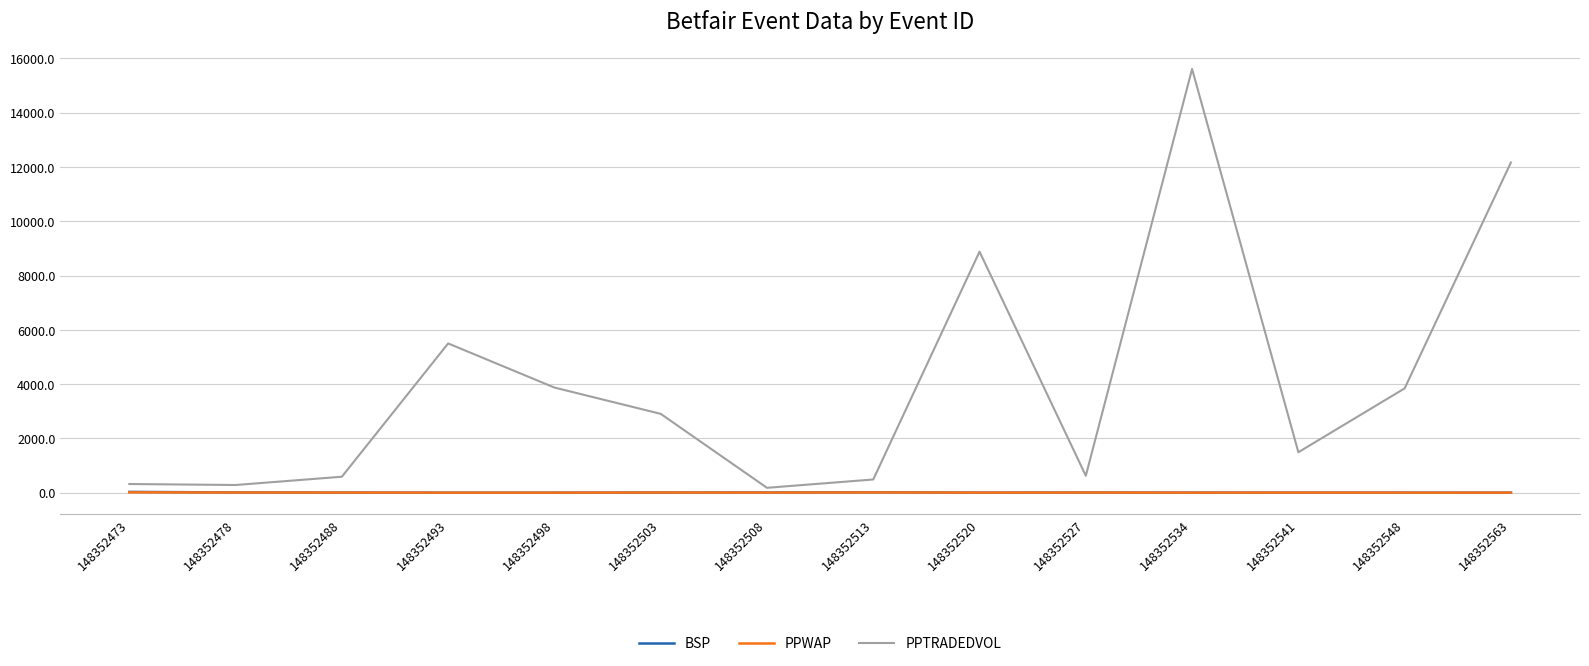

The PPTRADEDVOL series shows 319.7 at 148352473. True or false?

True